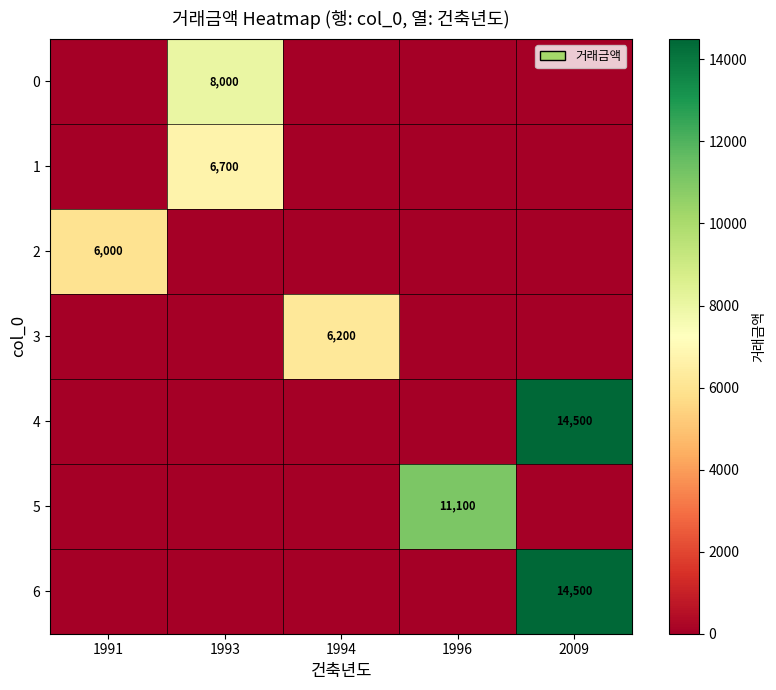

At which category is the sum across all series the highest?

2009